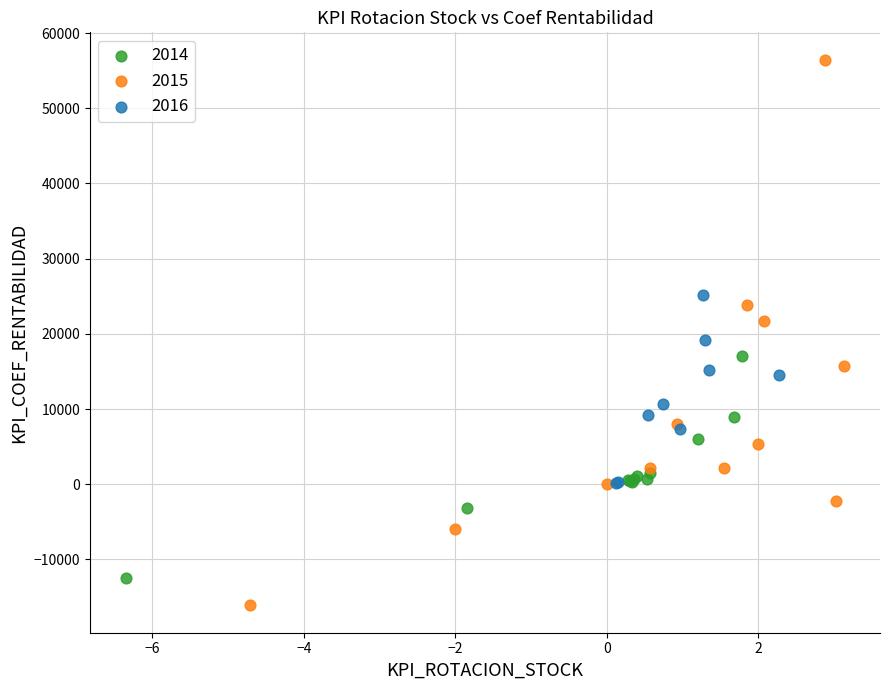

Which series reaches the maximum Y coordinate?

2015